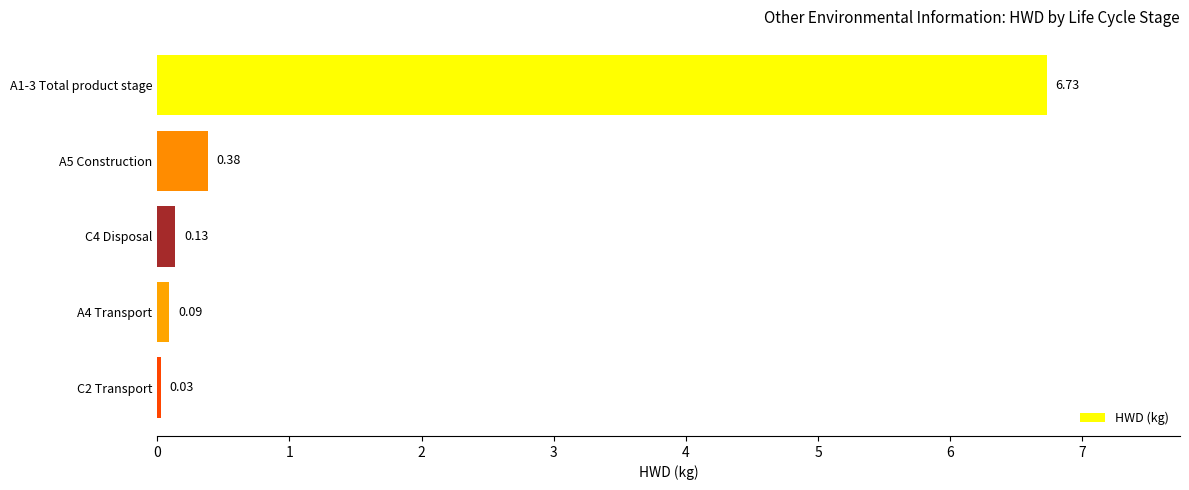

Rank the categories by value from lowest to highest.

C2 Transport, A4 Transport, C4 Disposal, A5 Construction, A1-3 Total product stage